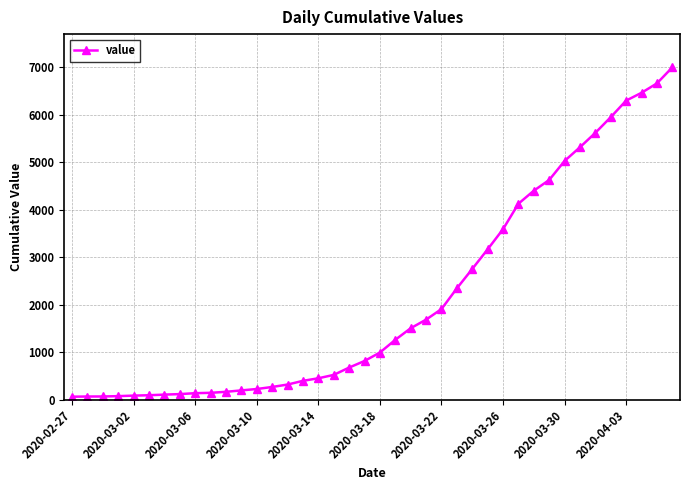

How many data points does each series have?

40